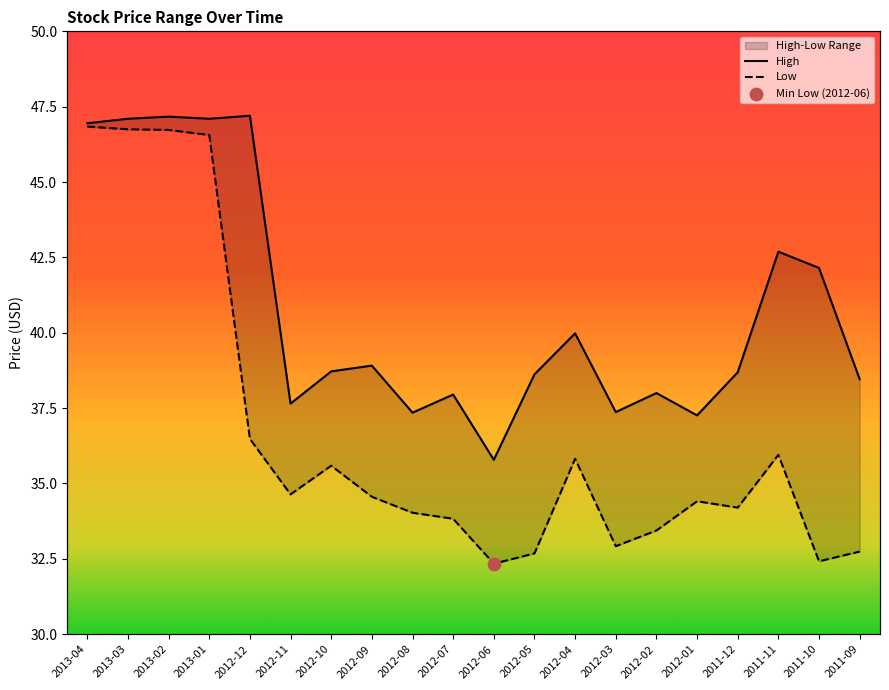

Which series has the widest spread of Y values?

Low